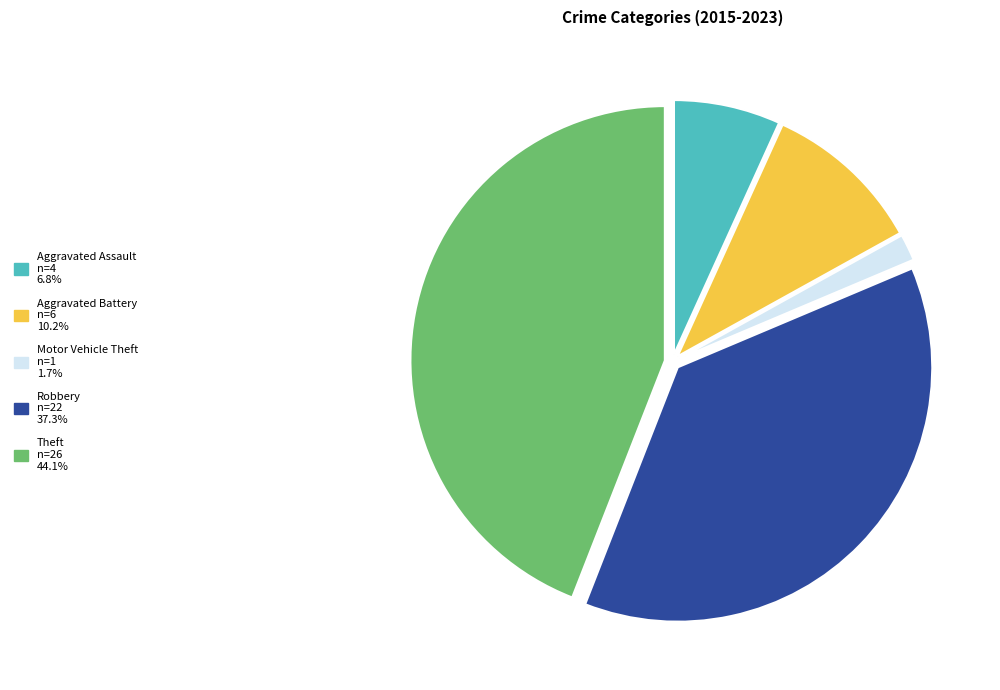

Approximately how many times larger is the value at Robbery n=22 37.3% compared to Motor Vehicle Theft n=1 1.7%?

22.0